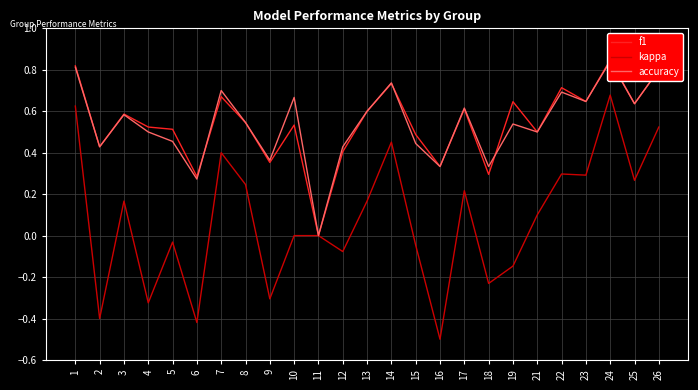

Which series has the largest range (max minus min)?

kappa